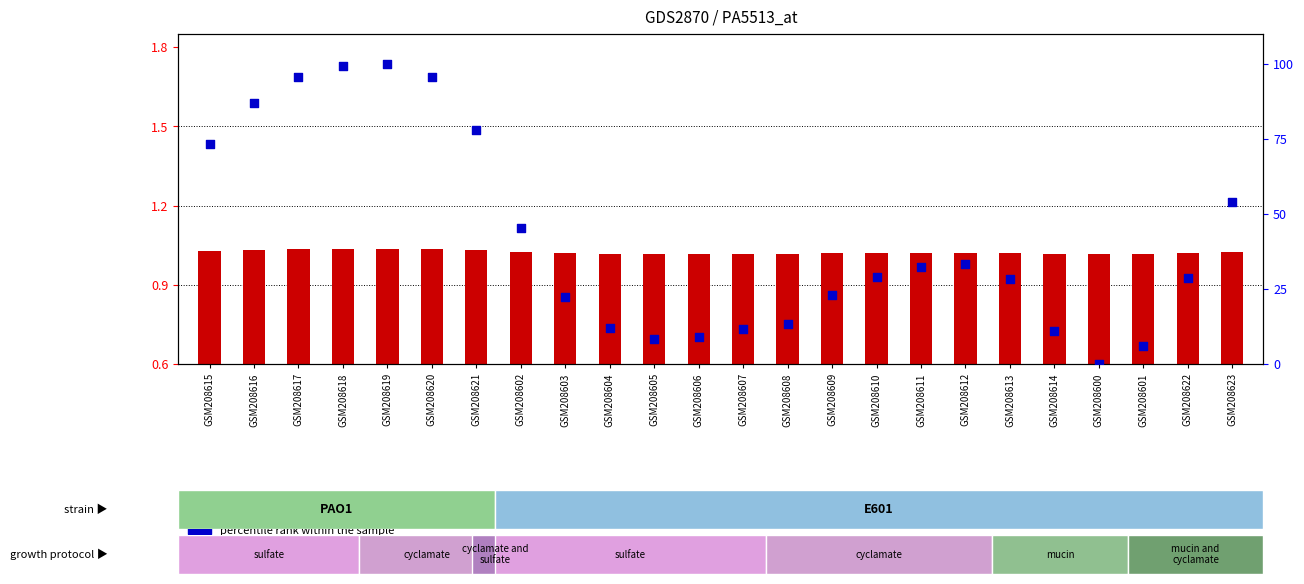

Which series contains the highest Y value?

percentile rank within the sample